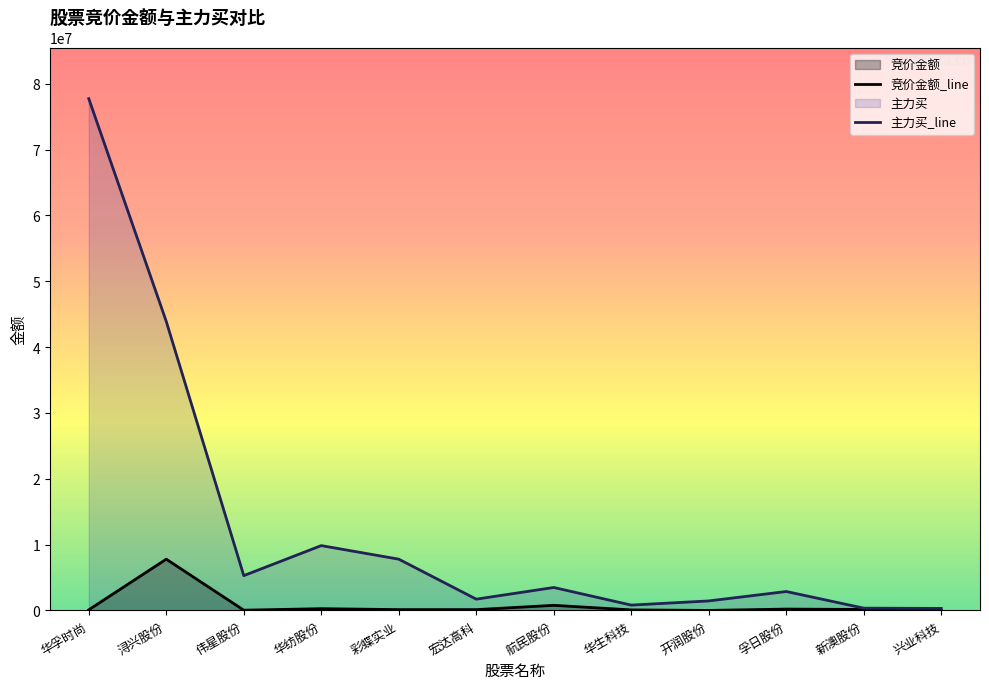

What is the total value across all series at 华生科技?

898806